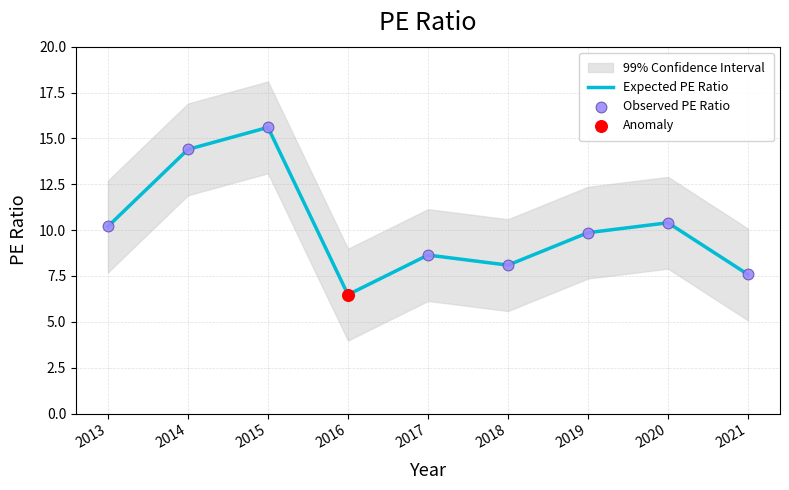

Which series contains the highest Y value?

Expected PE Ratio